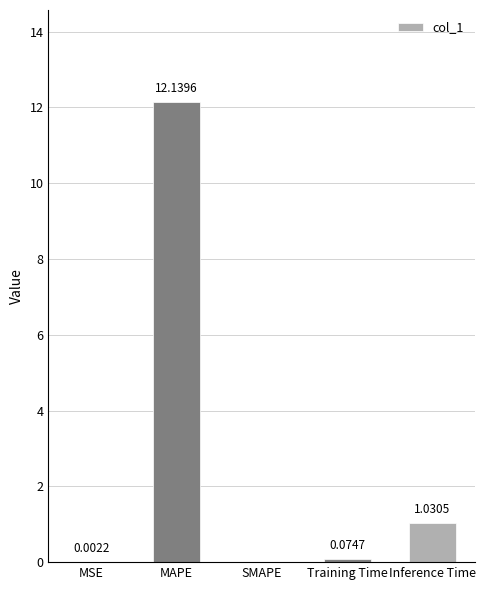

Where is the data nearest to the value 6?

Inference Time